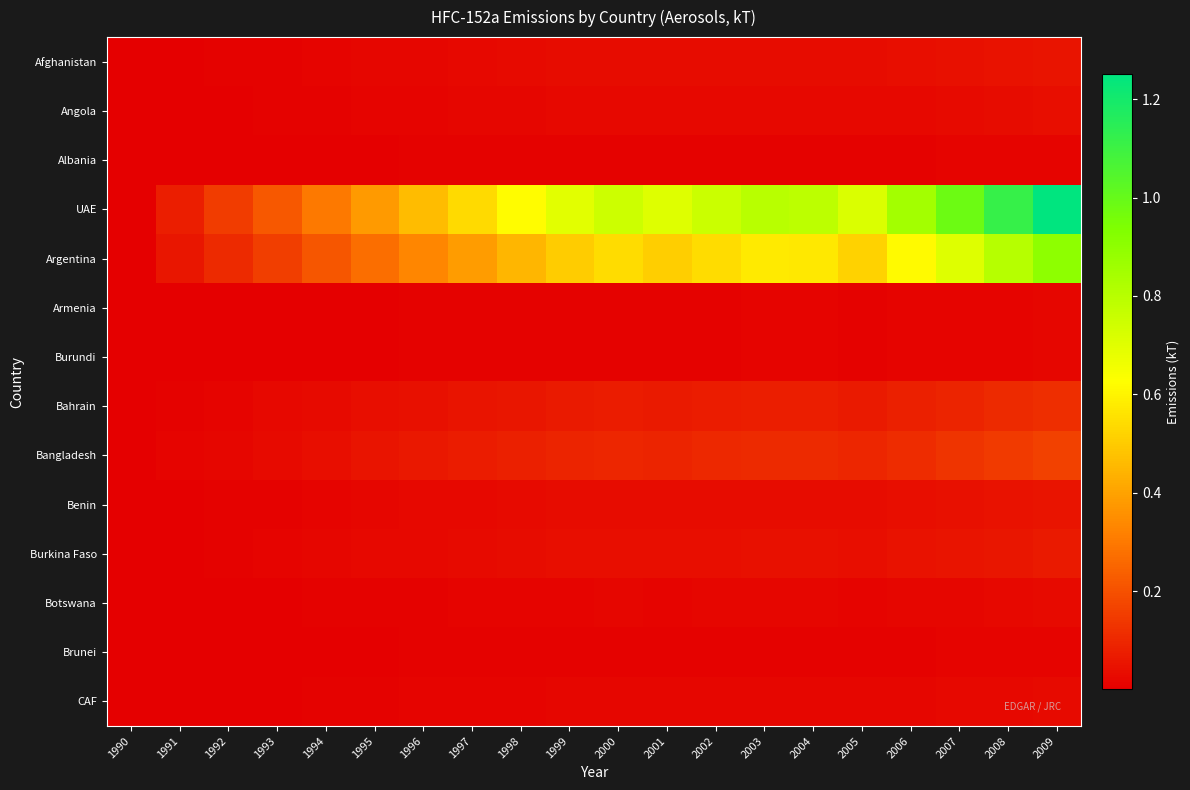

Which series changed the most between 2002 and 2009?

UAE